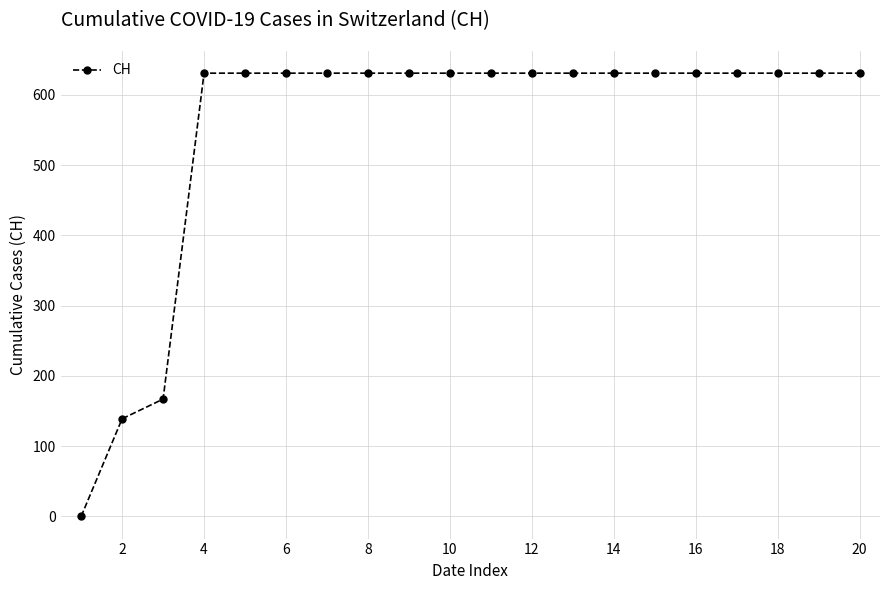

What is the average value?

552